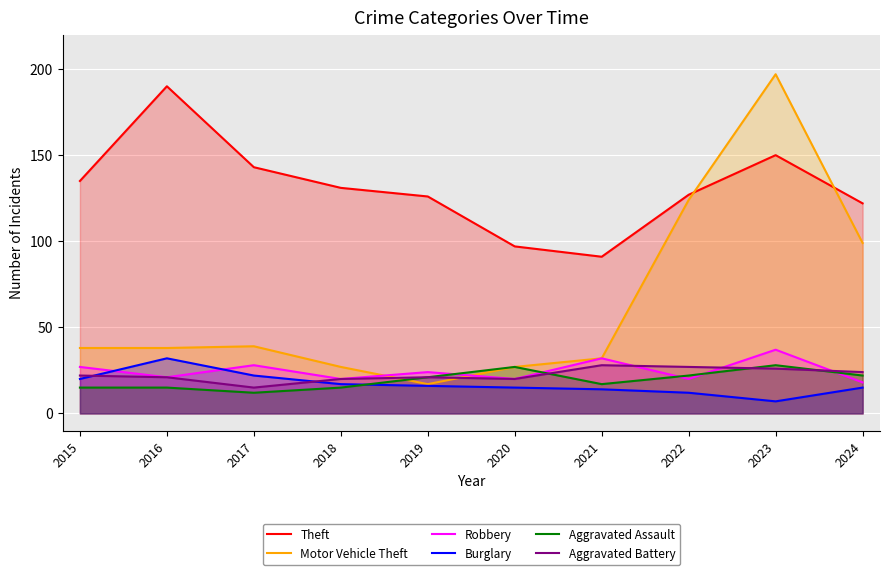

At which category is the sum across all series the highest?

2023